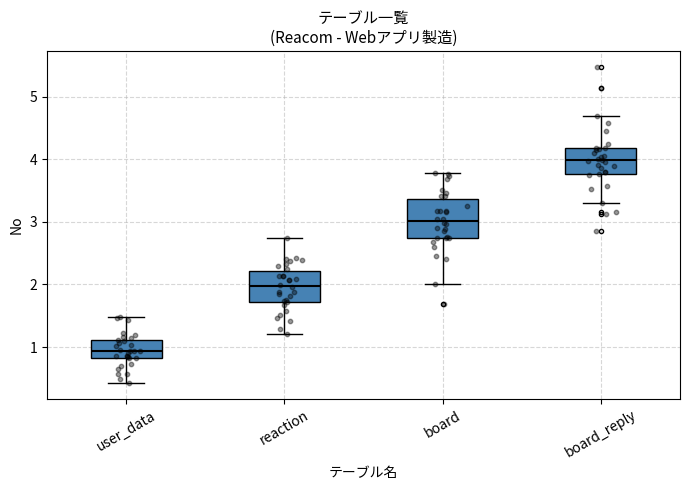

Which box has the lowest median line?

user_data